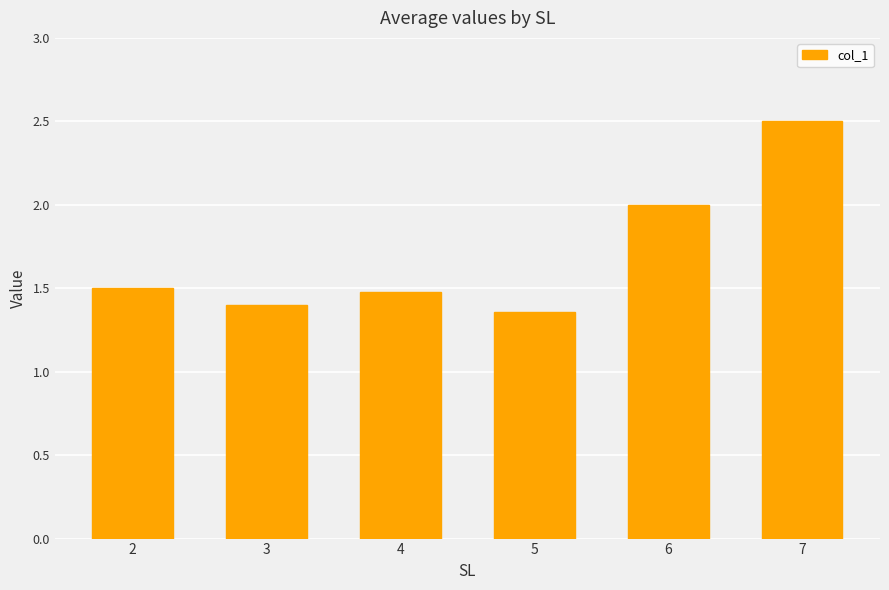

At which category does the chart reach its peak across all series?

7